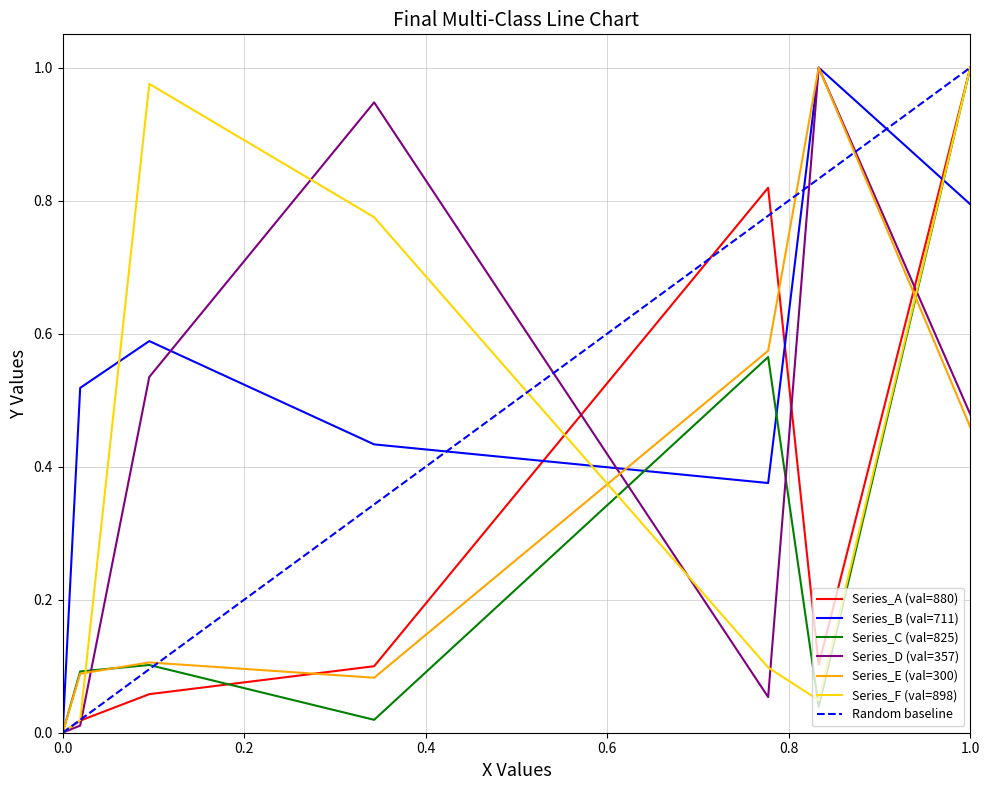

The Series_C (val=825) series shows 0.1 at 1.0. True or false?

False